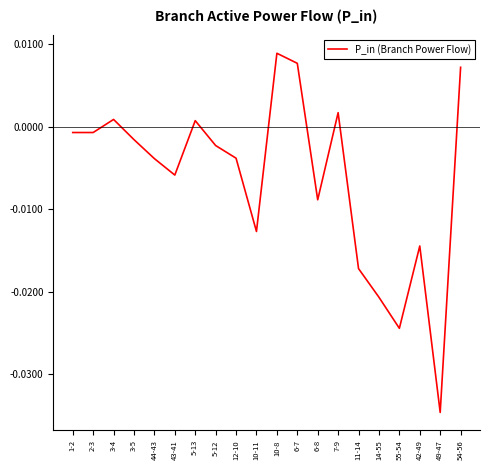

At which category does the chart reach its minimum across all series?

49-47